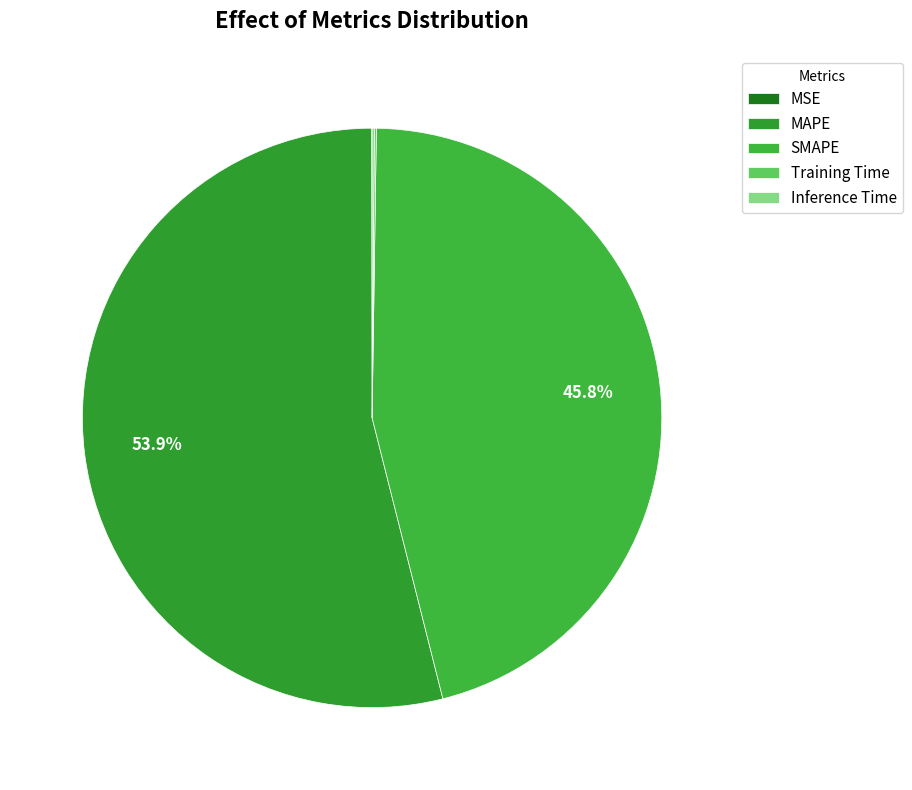

Which category accounts for the majority?

MAPE